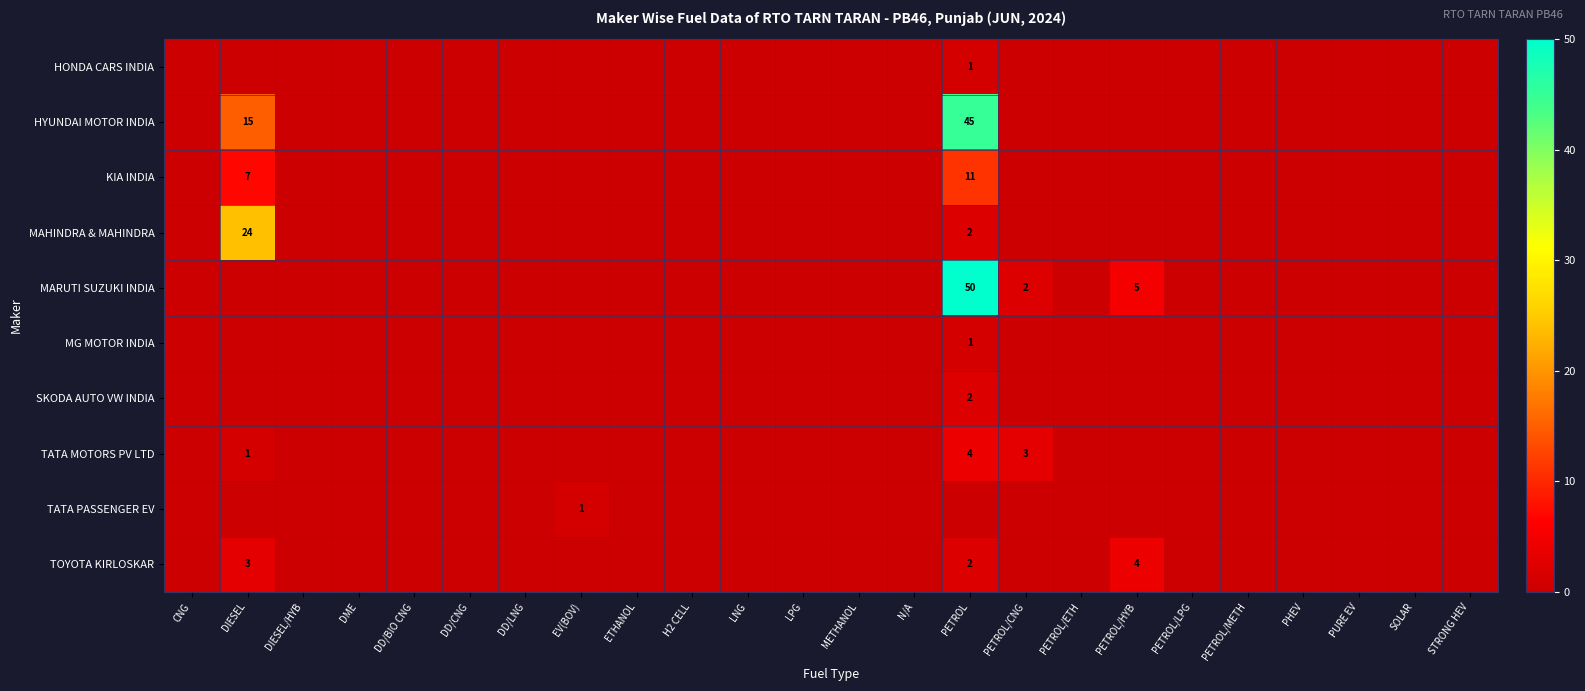

Rank the series by their maximum value, from lowest to highest.

HONDA CARS INDIA, MG MOTOR INDIA, TATA PASSENGER EV, SKODA AUTO VW INDIA, TATA MOTORS PV LTD, TOYOTA KIRLOSKAR, KIA INDIA, MAHINDRA & MAHINDRA, HYUNDAI MOTOR INDIA, MARUTI SUZUKI INDIA